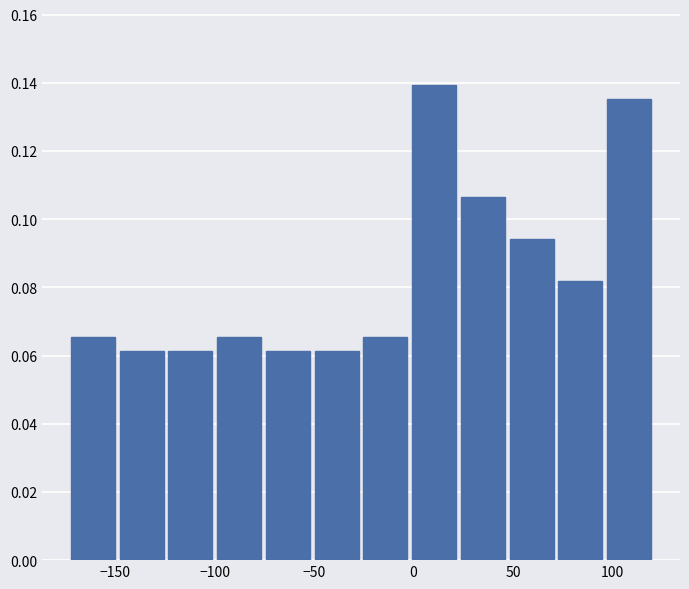

How tall is the bar that spans -25 to 0 on the x-axis? Neither the bar edges nor the heights are printed on the chart, so give them approximately, as read against the axes.

0.066